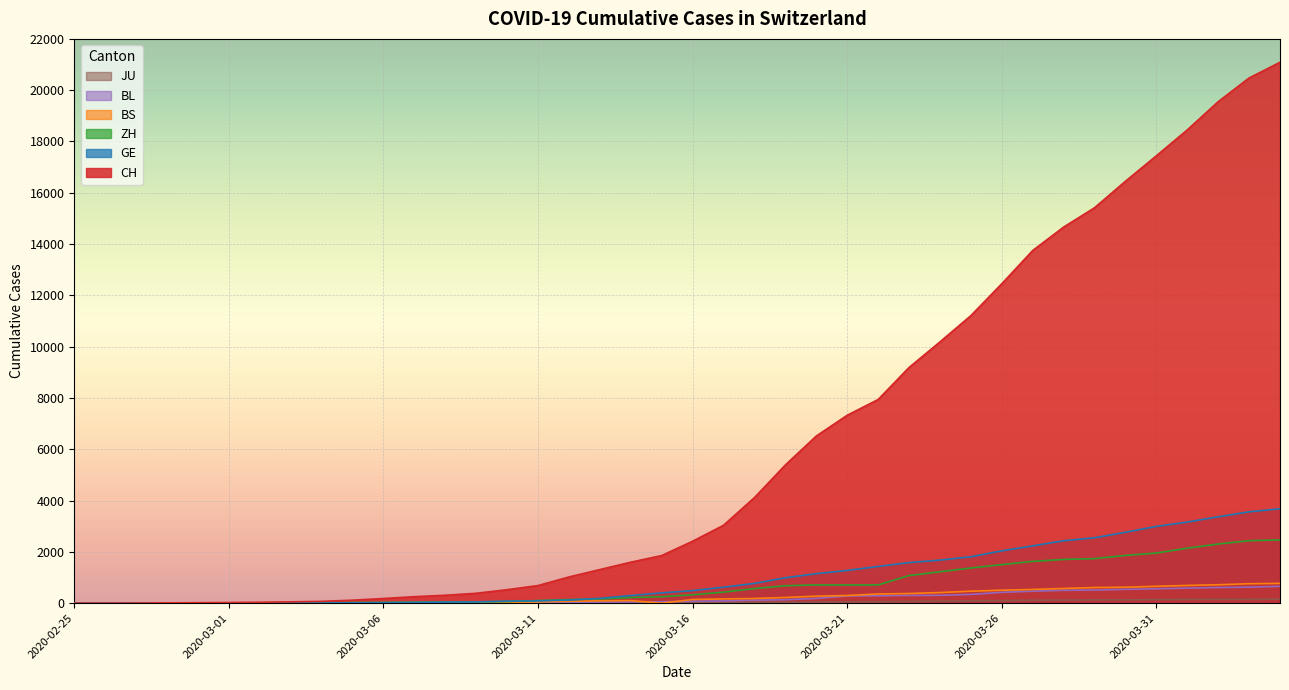

True or false: GE has more than 1 points higher than both neighbors.

False